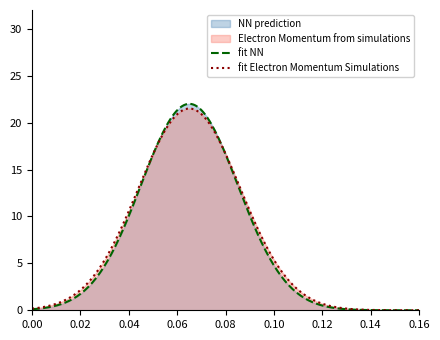

Which series has the largest range (max minus min)?

fit NN